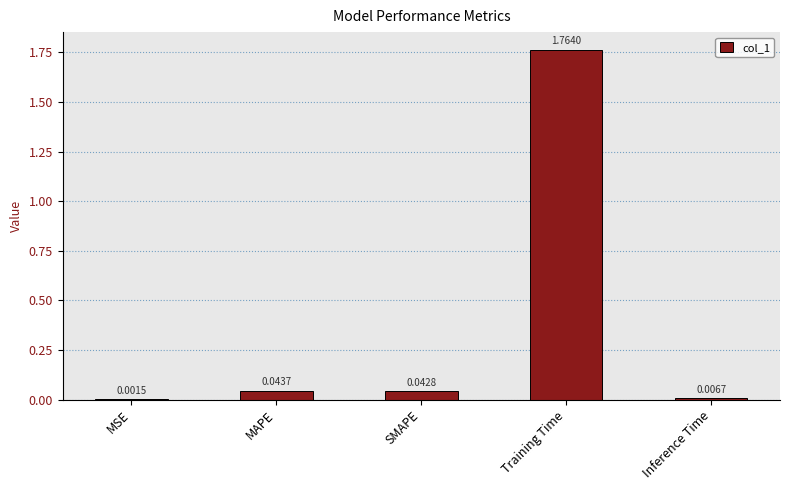

At which label is the value closest to 0?

MSE